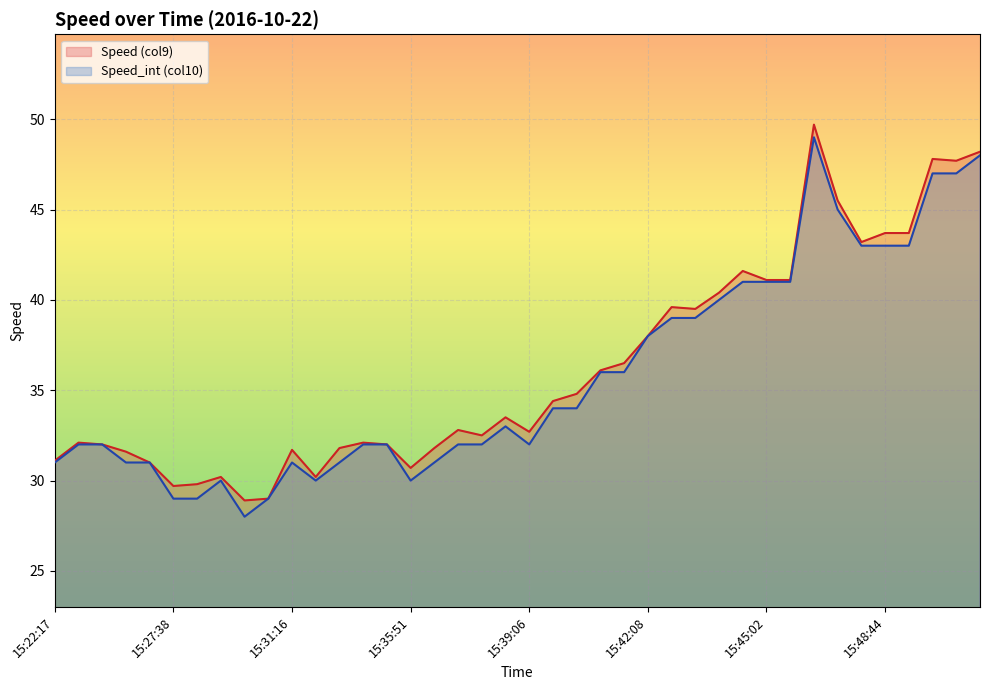

Which series has the largest range (max minus min)?

Speed_int (col10)